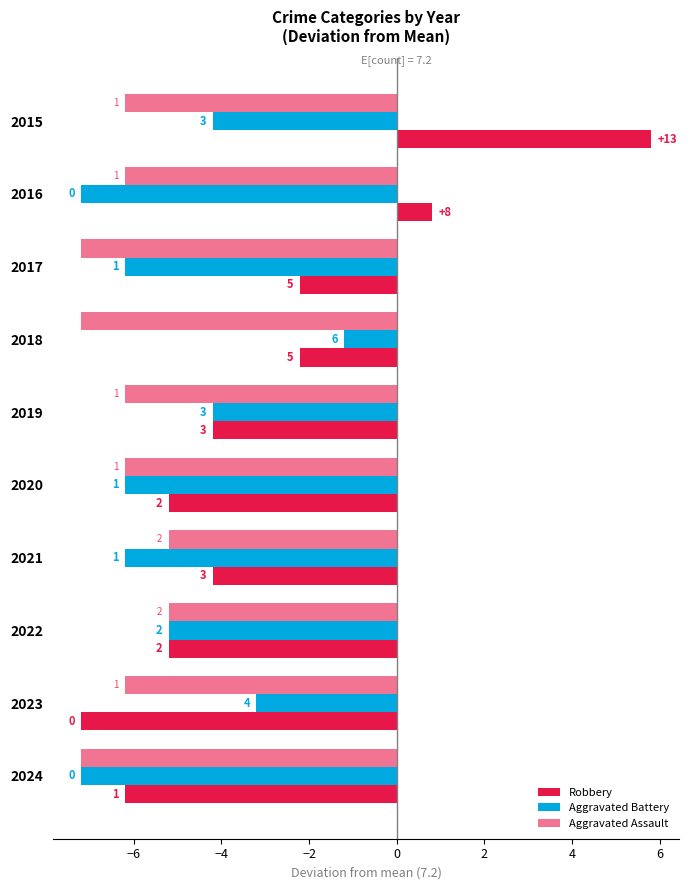

What is the minimum value shown in the chart?

-7.2